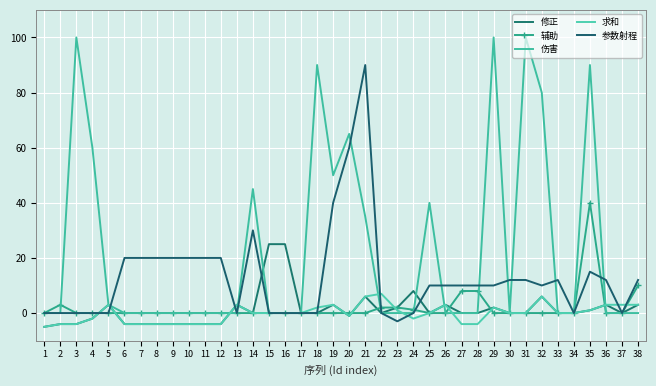

At which category does 修正 reach its first local valley?

14